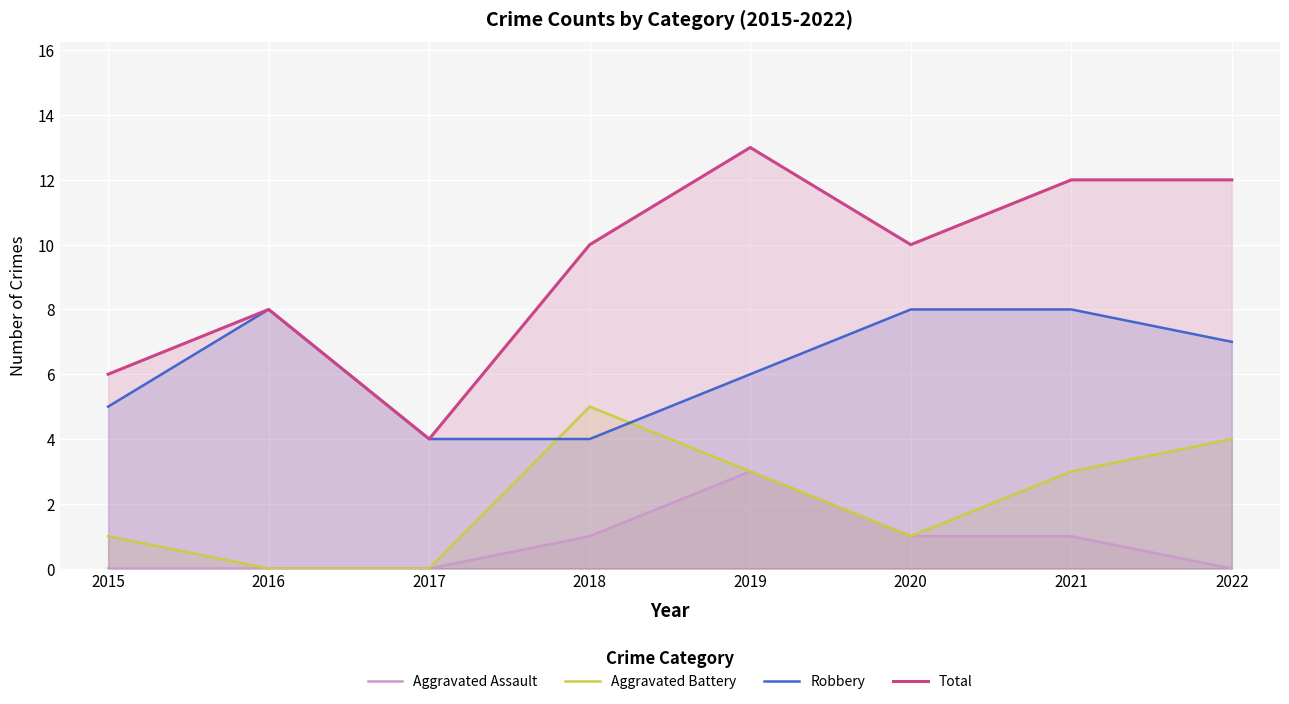

What is the minimum value for Total?

4